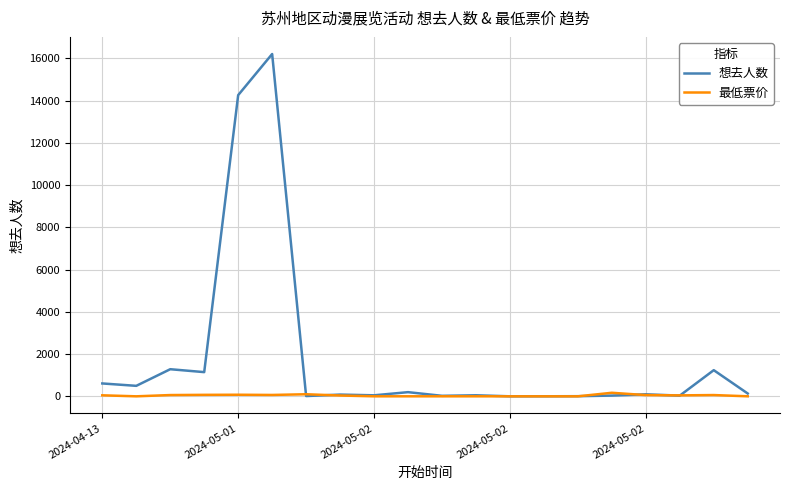

Rank the series by their average value, from lowest to highest.

最低票价, 想去人数